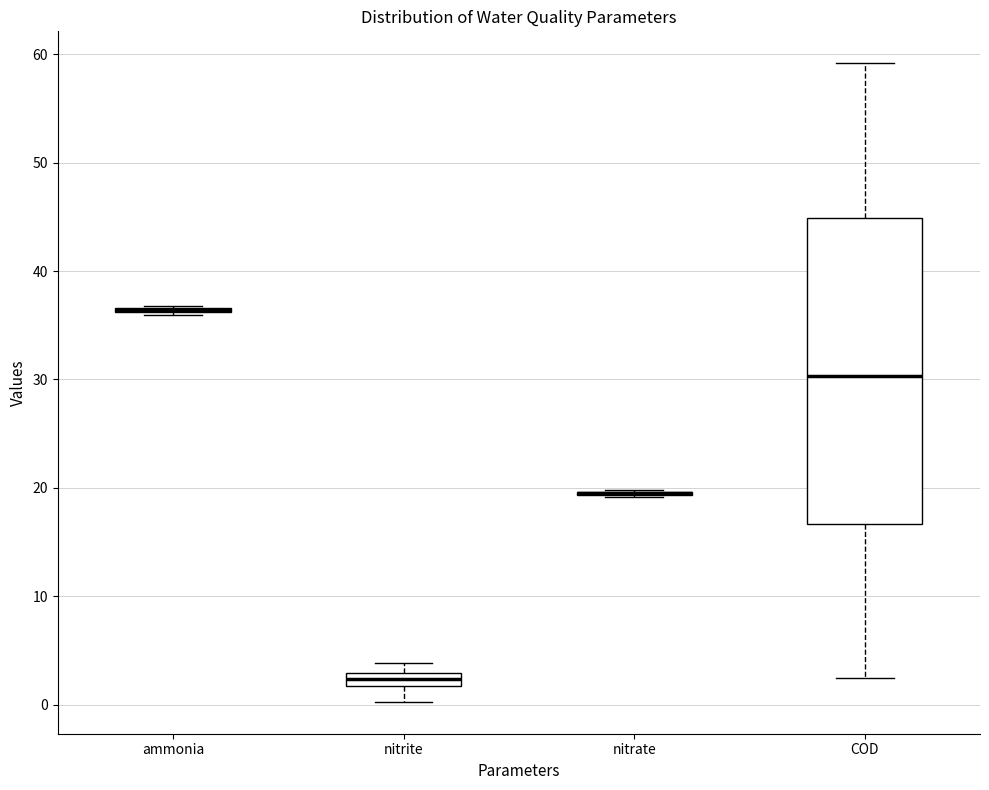

Comparing the boxes themselves (not the whiskers), which one is the tallest?

COD